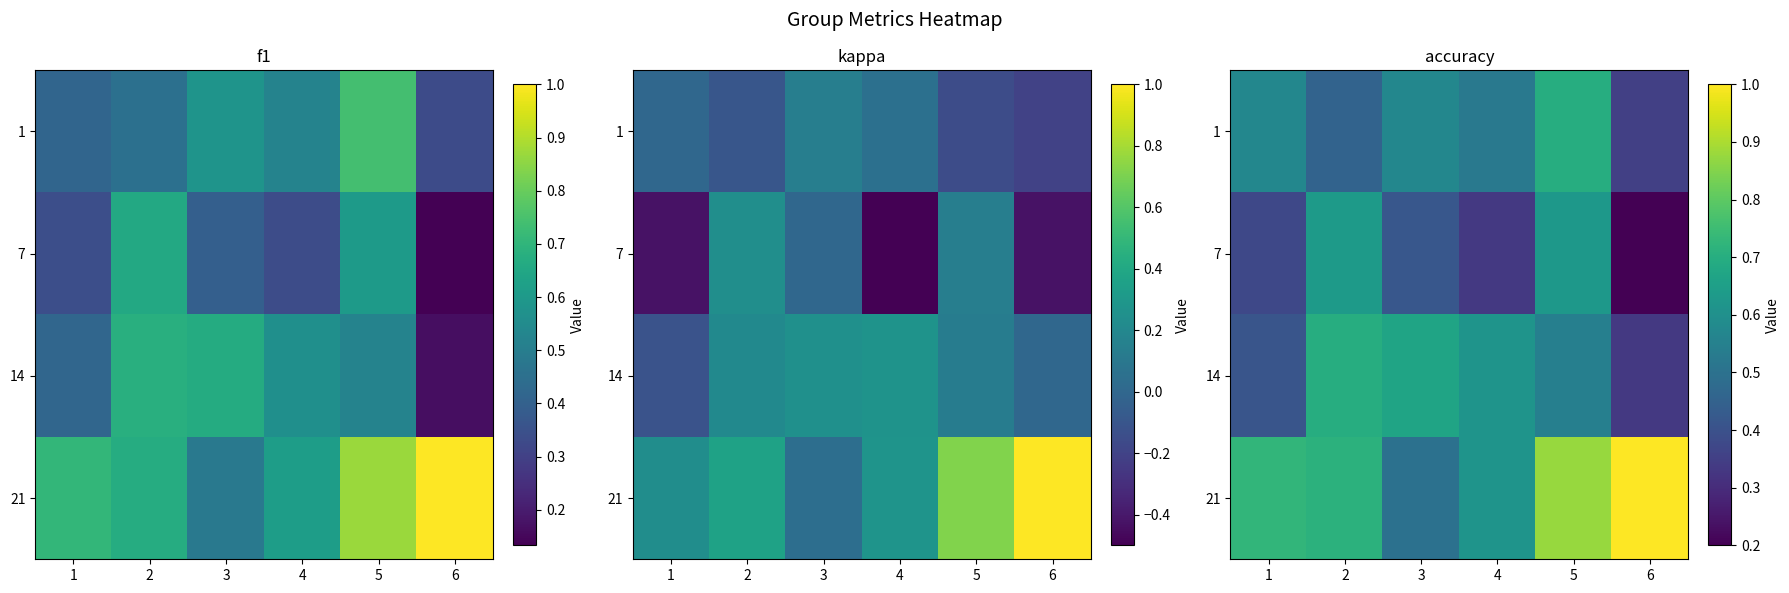

Between 2 and 4, which series saw the biggest shift?

7